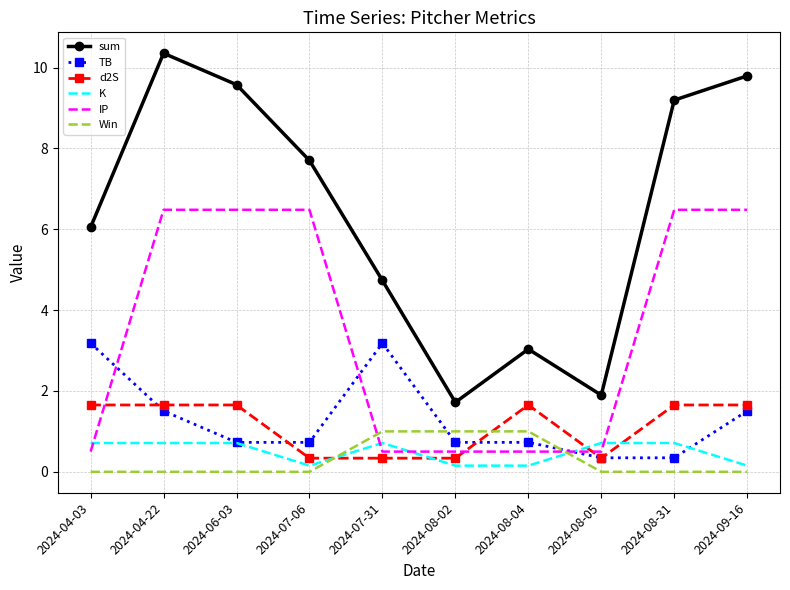

What is the average value of the K series?

0.5